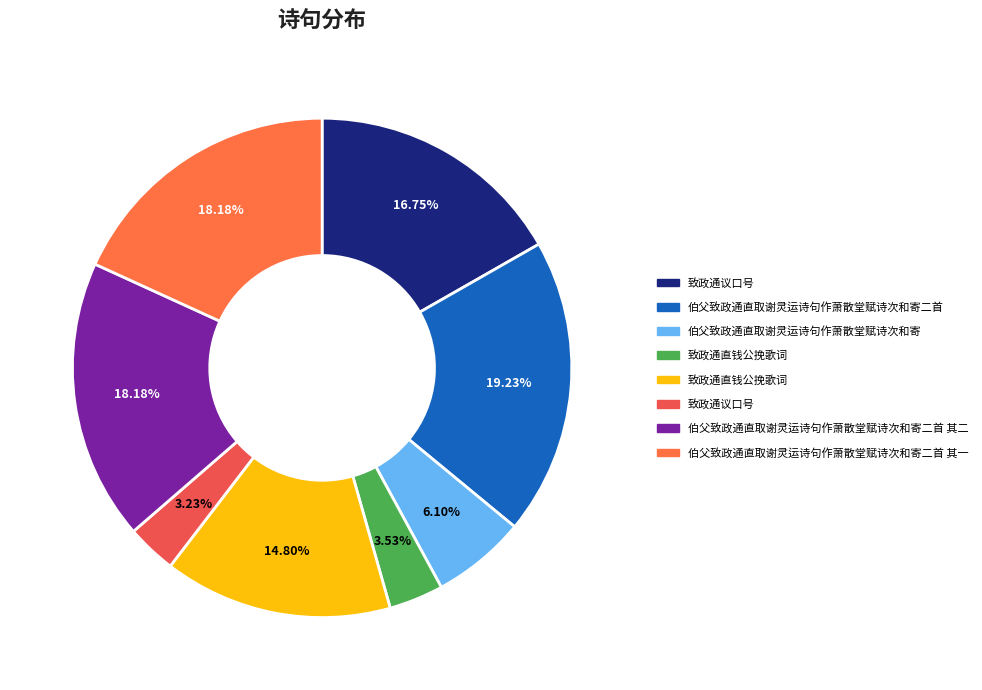

Count the number of slices in the pie.

8